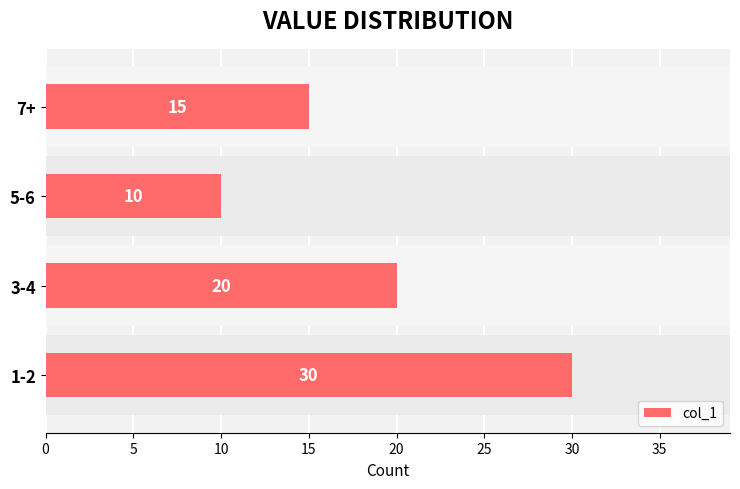

The chart shows a value of 15 at 7+. True or false?

True